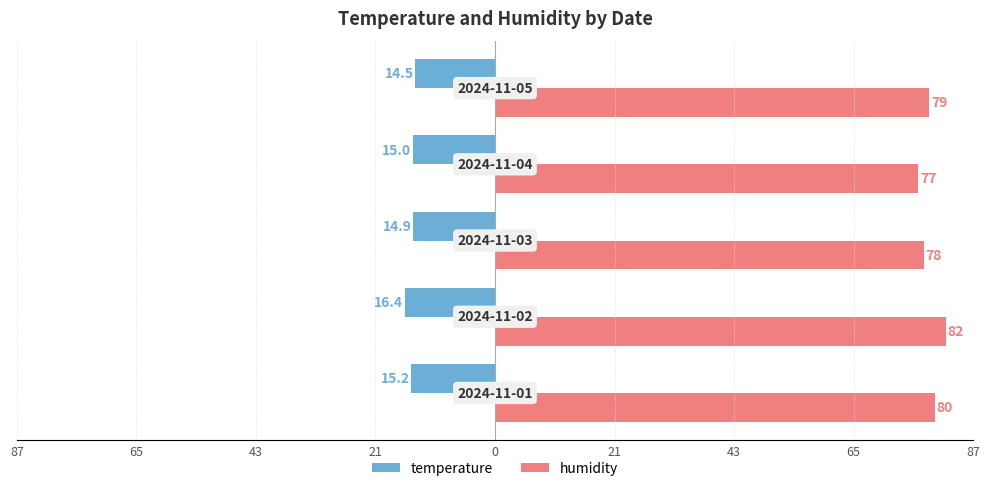

What are all the series names shown in the legend?

temperature, humidity